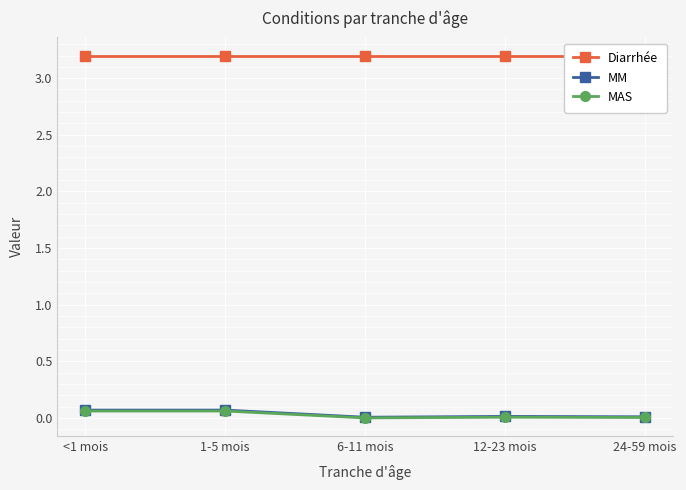

Rank the categories by Diarrhée value from lowest to highest.

<1 mois, 1-5 mois, 6-11 mois, 12-23 mois, 24-59 mois